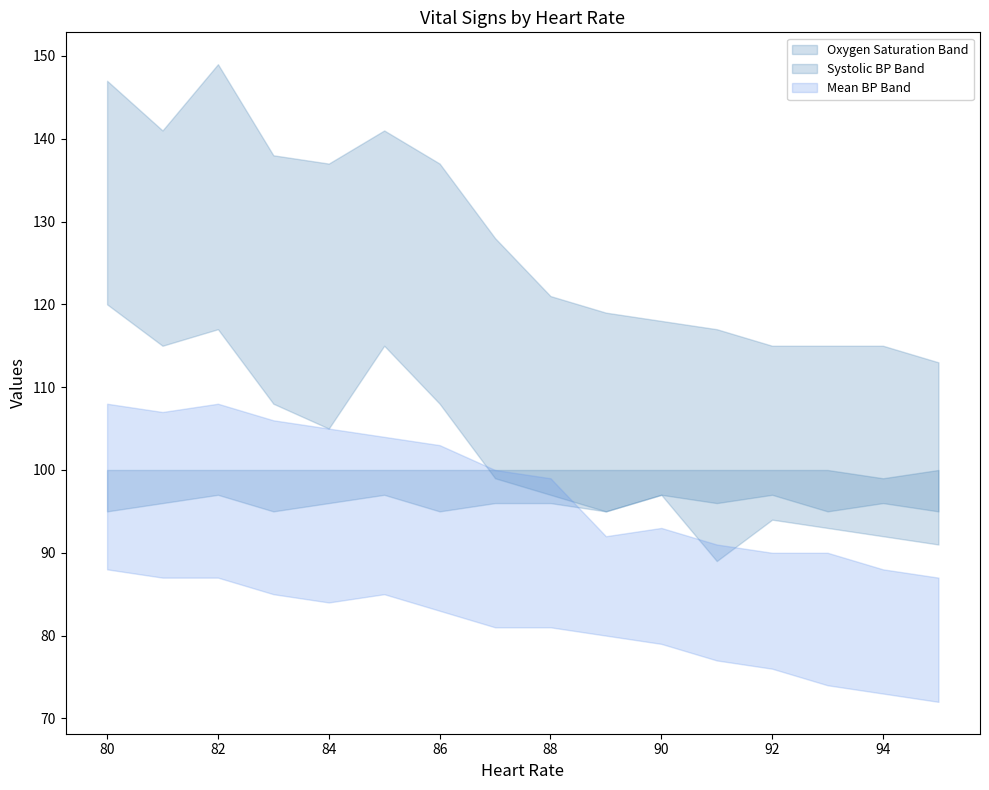

What is the sum of all Oxygen saturation upper values?

1599